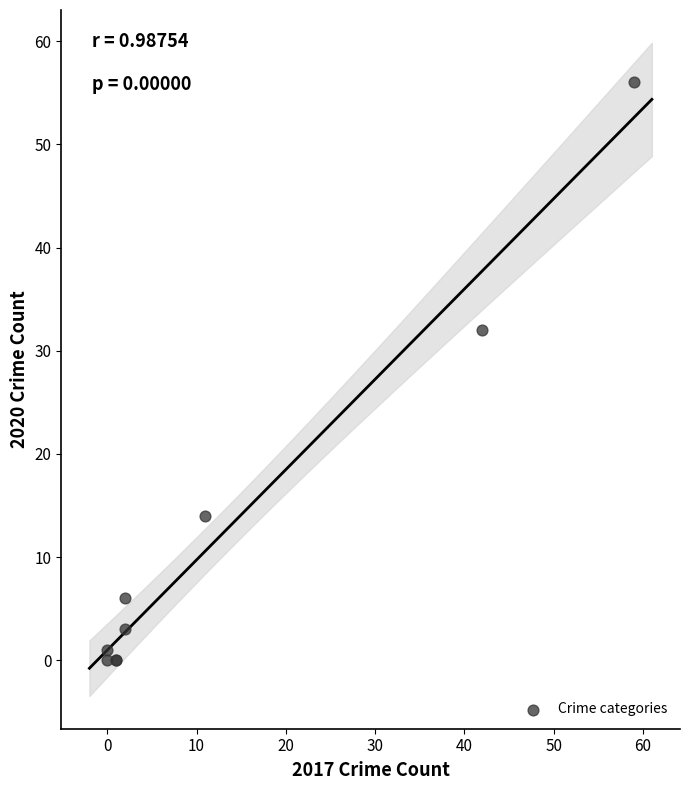

What Y value in the scatter plot is closest to 28?

32